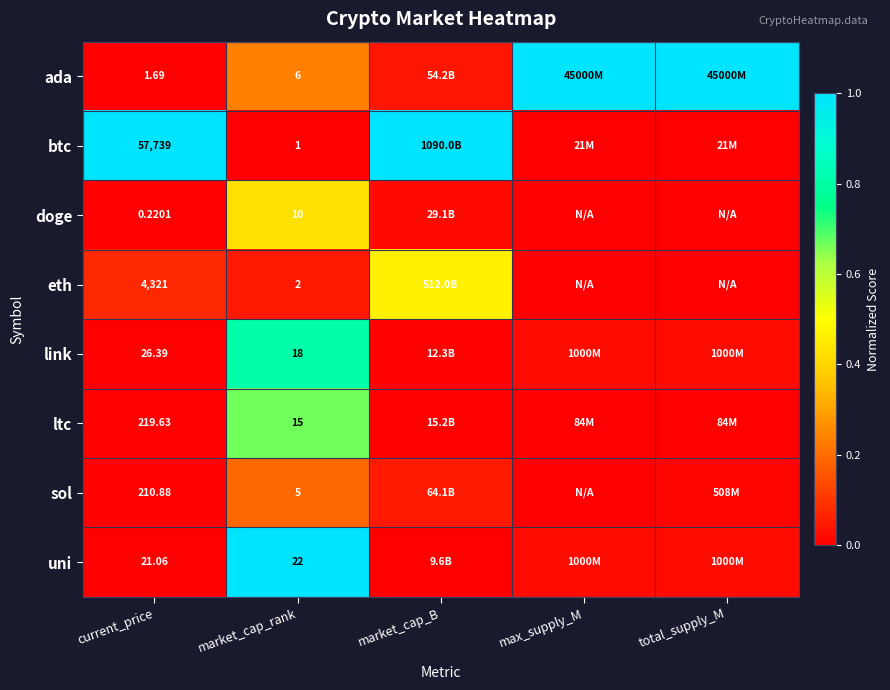

Rank the series at market_cap_rank from lowest to highest value.

btc, eth, sol, ada, doge, ltc, link, uni